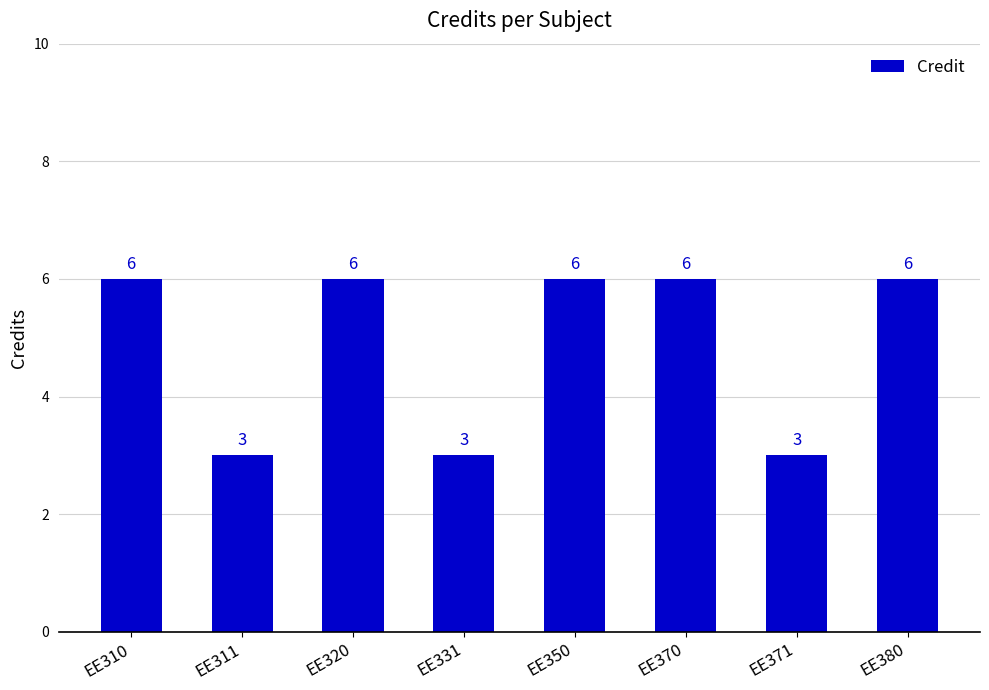

Are the bars grouped side by side (vs. stacked)?

No